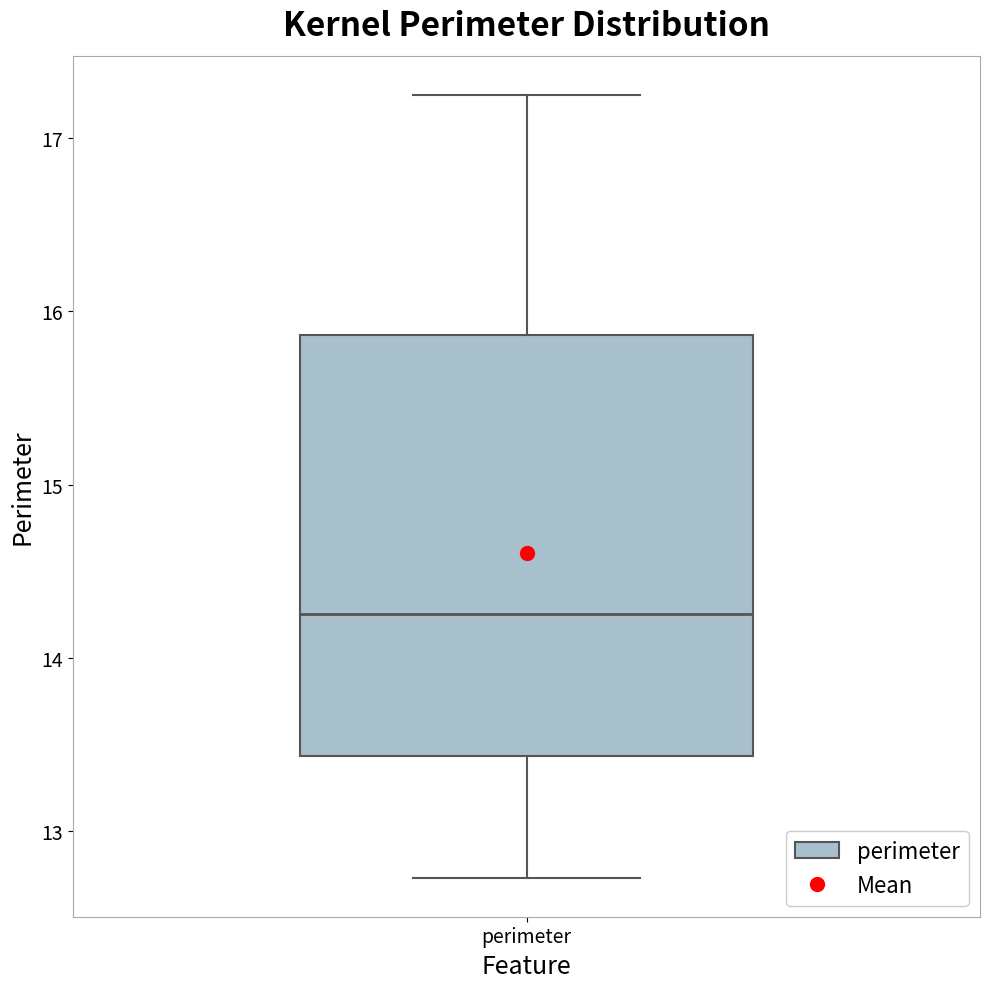

Transcribe this box plot: give where the median line is, the range the box spans, and where the two whiskers end, as read against the y-axis. The values are not printed on the chart, so give them approximately, as read against the axis.

median 14.3, box 13.4 to 15.9, whiskers 12.7 to 17.3